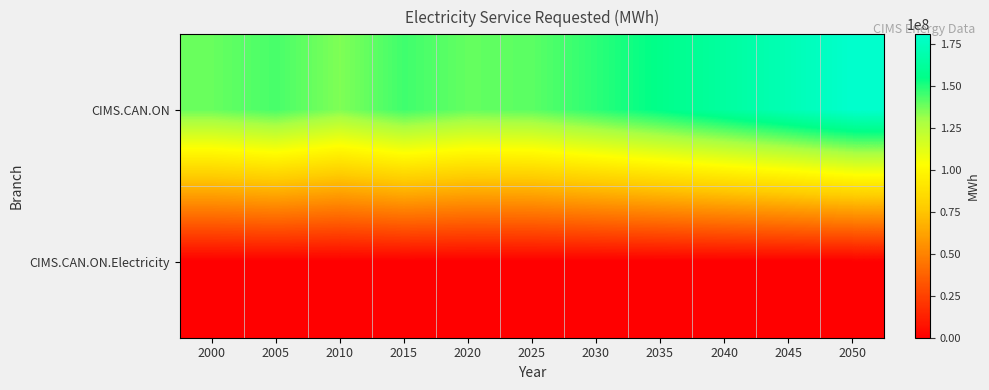

What is the spread (max minus min) of values at 2045?

171892472.0